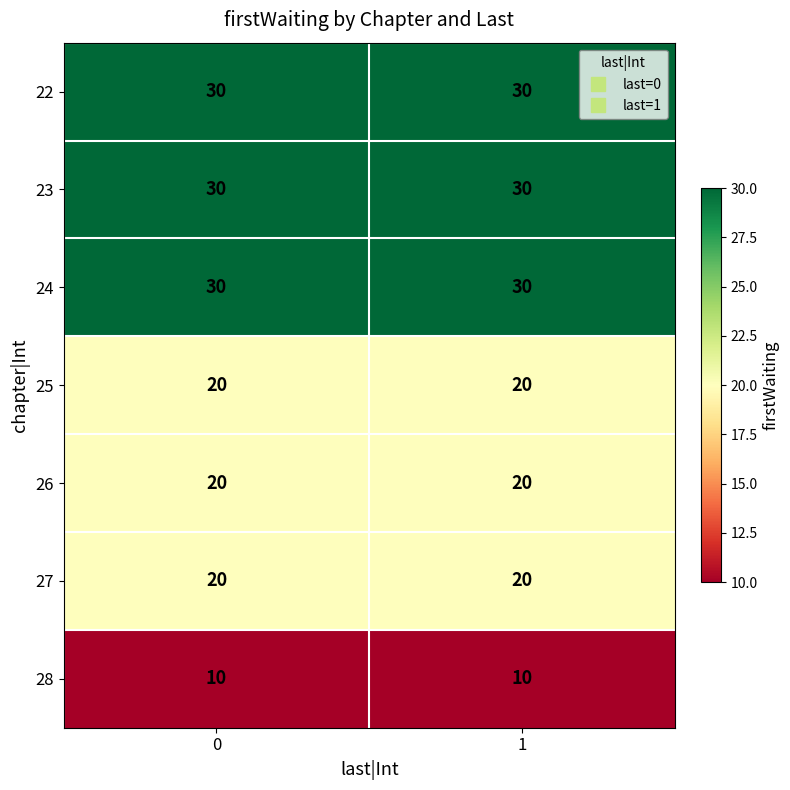

What is the spread (max minus min) of values at 0?

20